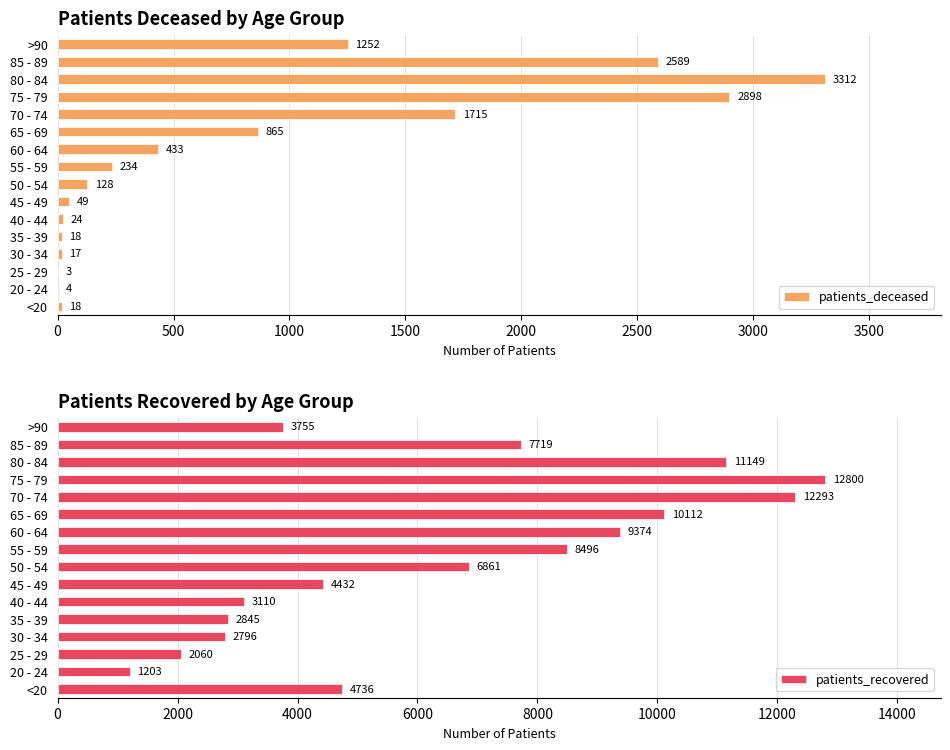

The value of patients_deceased at 80 - 84 is 1437. True or false?

False